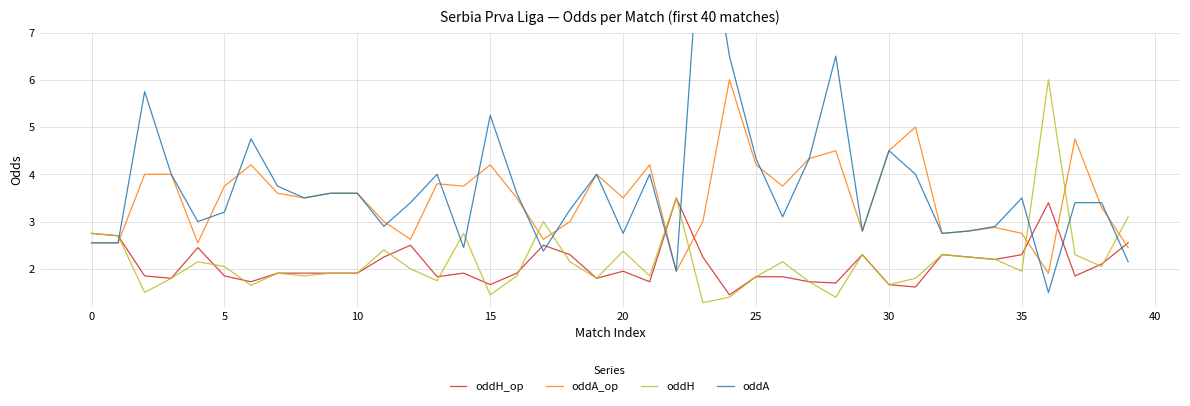

Which series has the largest total across all categories?

oddA